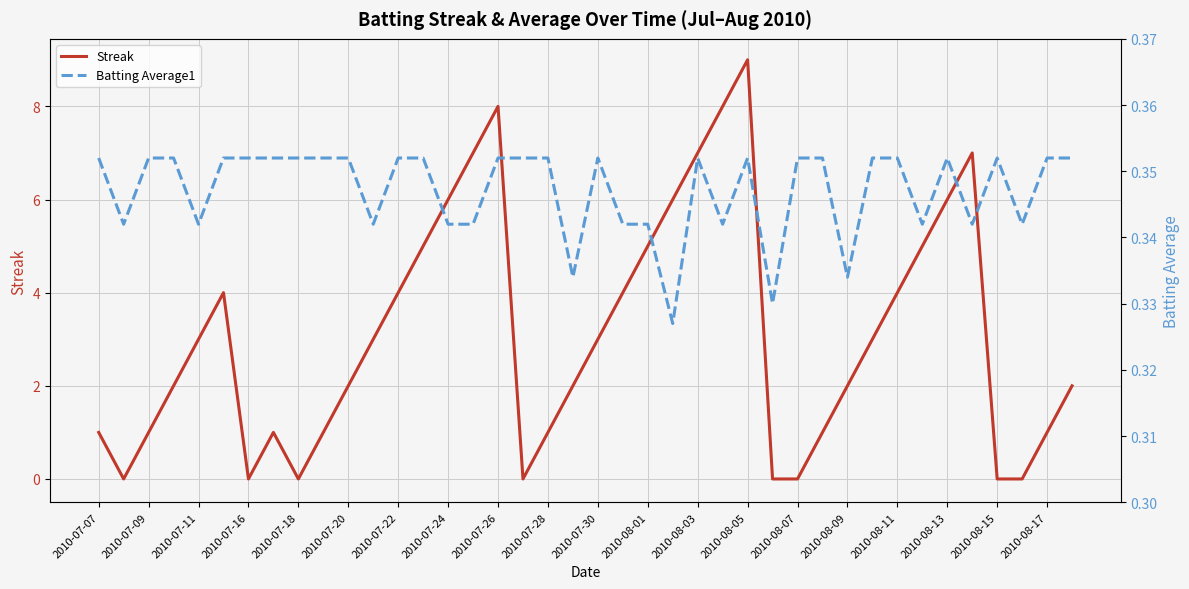

Is it true that Streak equals 9 at 2010-08-13?

False